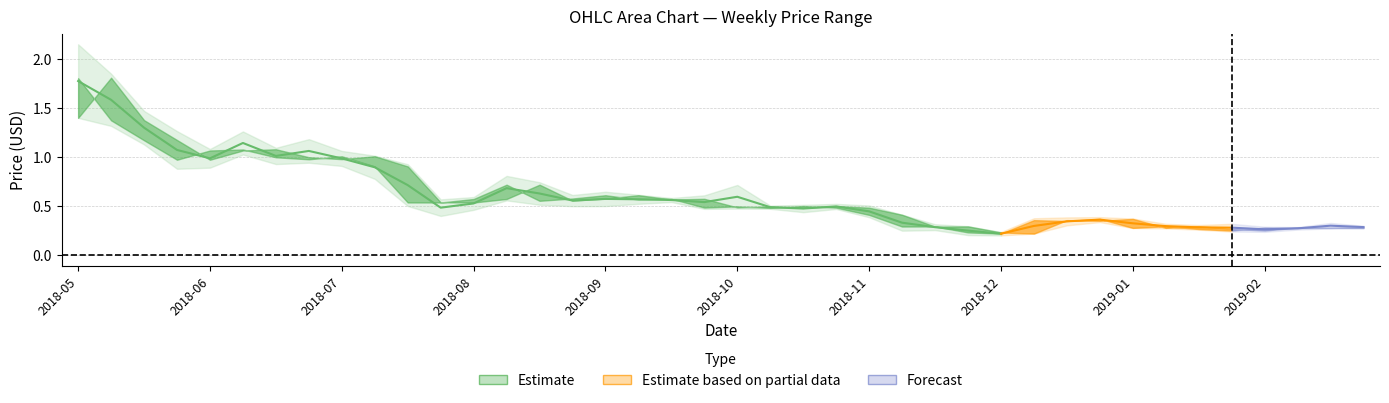

What is the label of the 24th point from the right?

2018-09-17